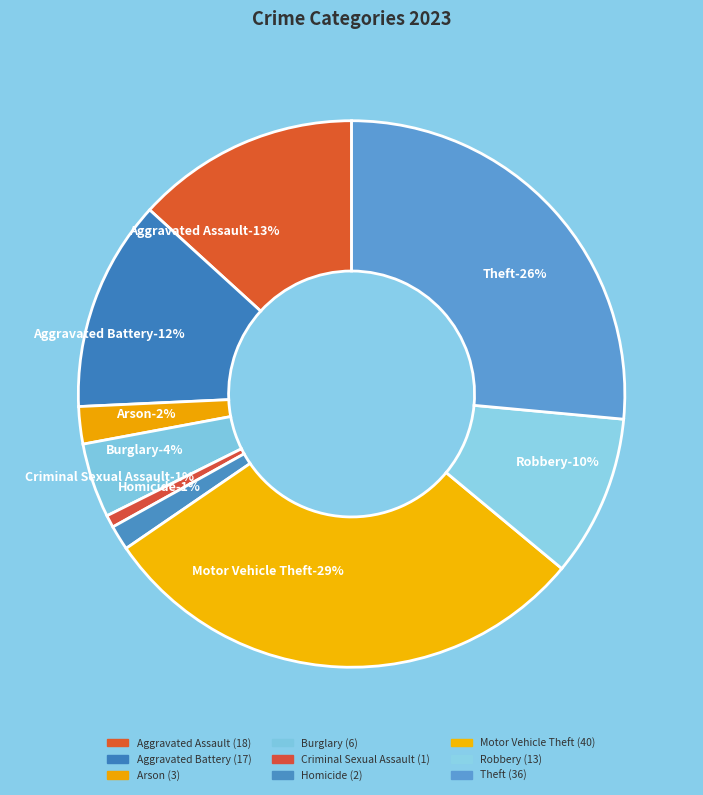

Combined, do Aggravated Assault and Burglary account for over 50%?

No